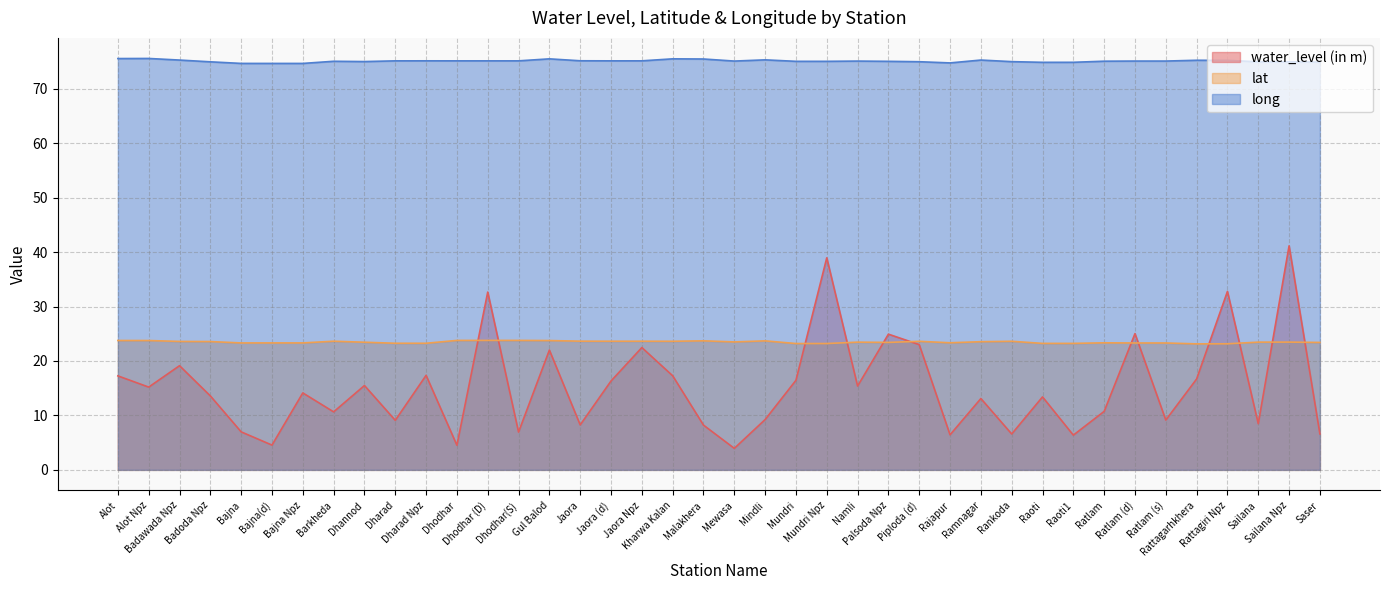

What is the sum of the lat values at Gul Balod and Palsoda Npz?

47.2